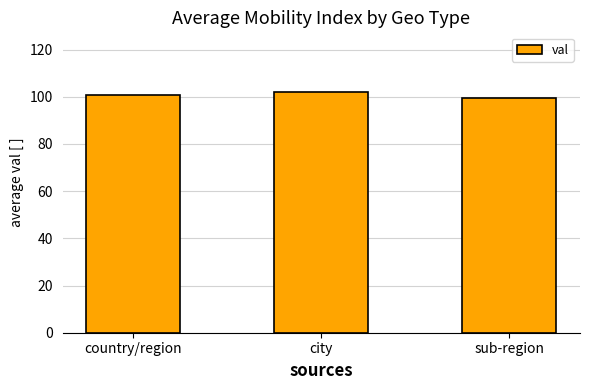

Reading left to right, transcribe all the data shown in this chart.

100.6	101.8	99.5